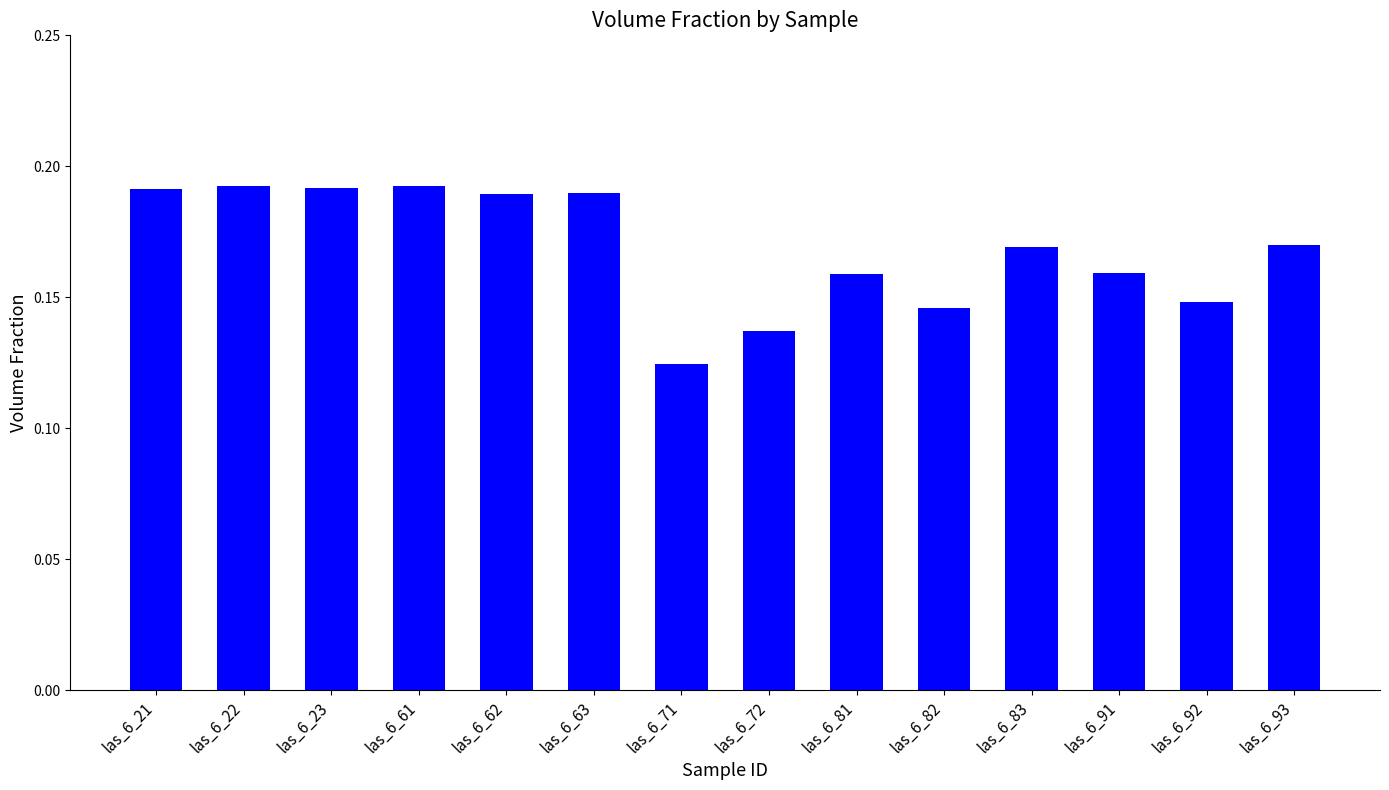

At which category does the chart reach its minimum across all series?

las_6_71